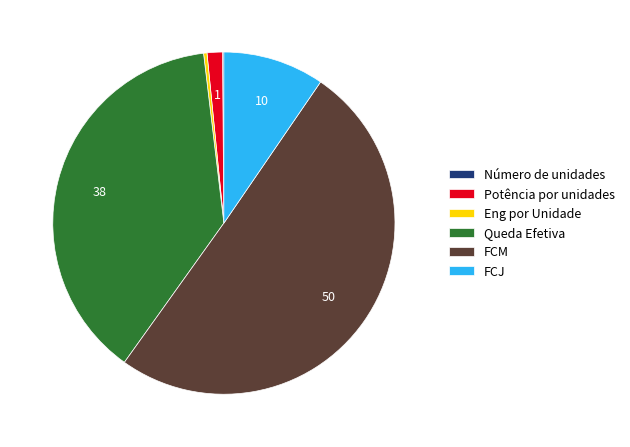

What is the largest slice in the pie chart?

FCM